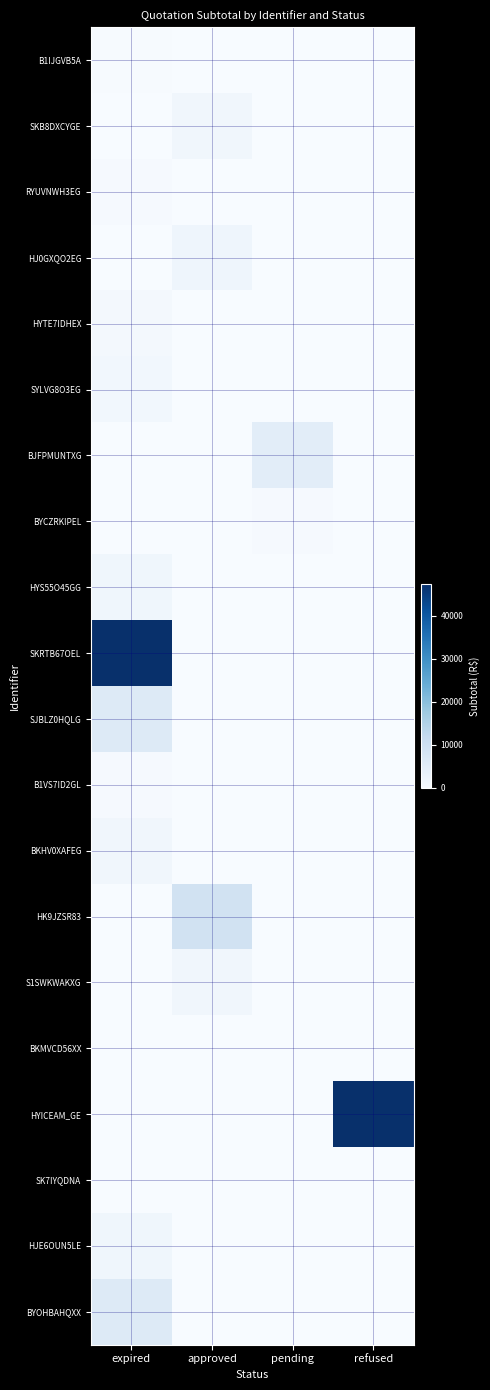

Between pending and refused, which series saw the biggest shift?

HYICEAM_GE